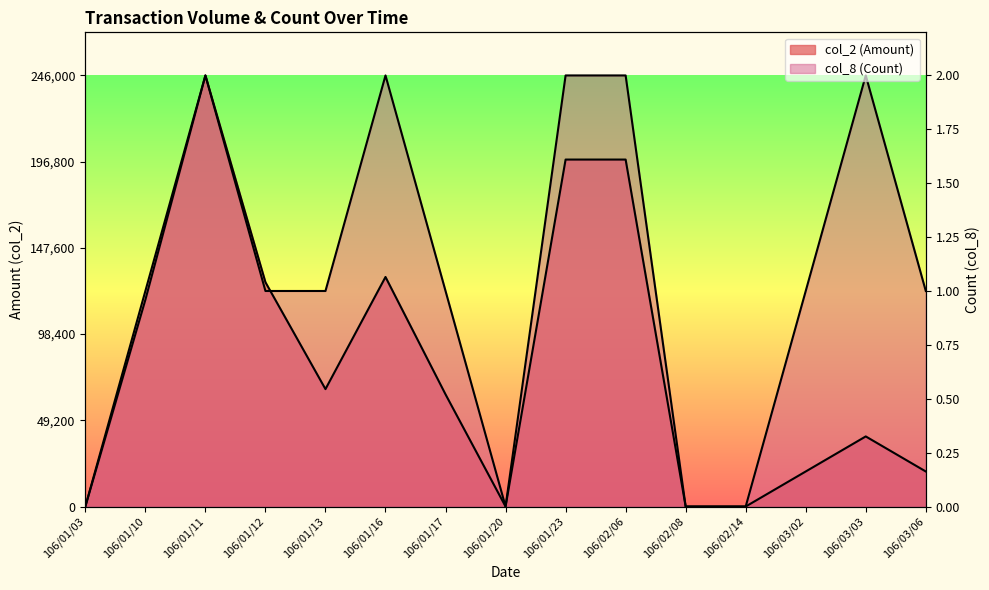

True or false: col_8 (Count) has more than 0 interior local peaks.

True